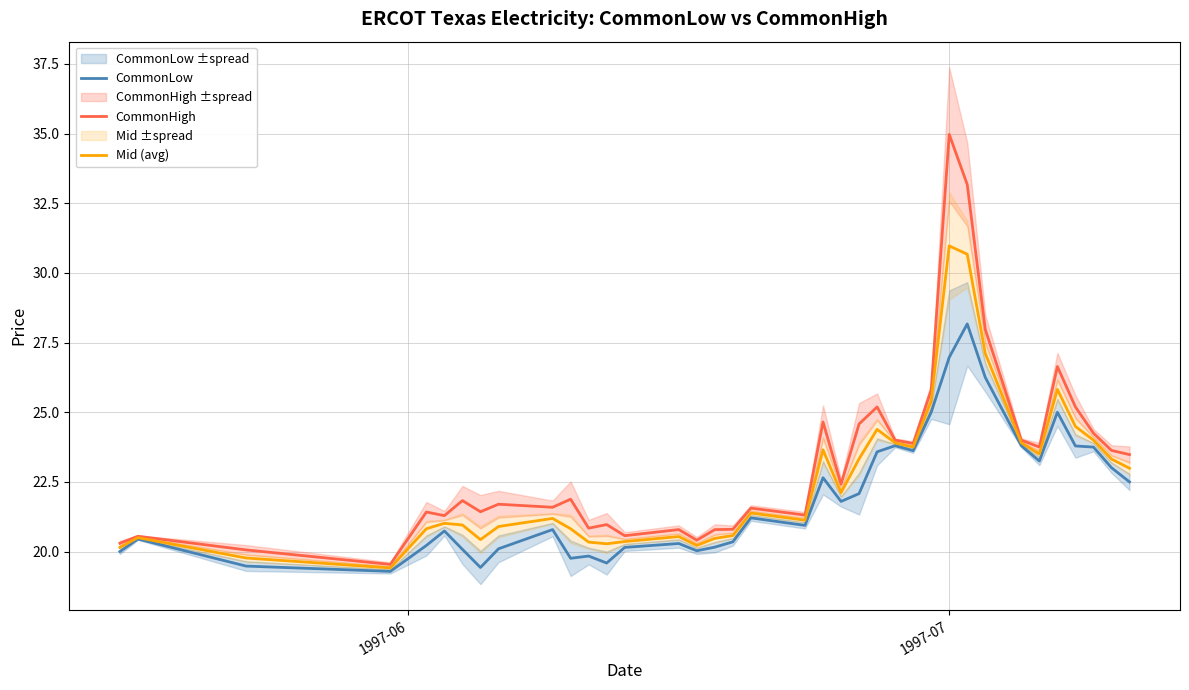

Which series has the largest total across all categories?

CommonHigh